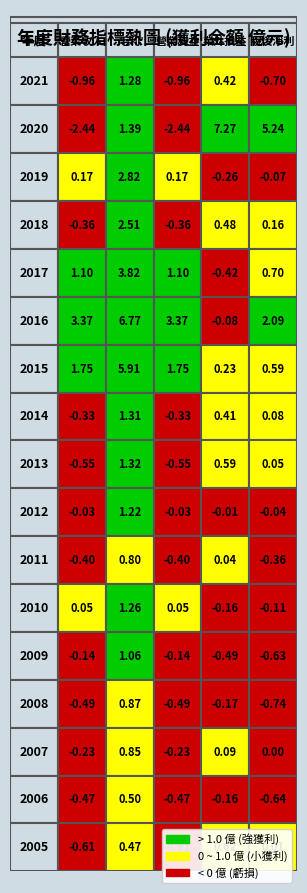

Reading left to right, transcribe all the data shown in this chart.

2021: 0=-1.0	1=1.3	2=-1.0	3=0.4	4=-0.7
2020: 0=-2.4	1=1.4	2=-2.4	3=7.3	4=5.2
2019: 0=0.2	1=2.8	2=0.2	3=-0.3	4=-0.1
2018: 0=-0.4	1=2.5	2=-0.4	3=0.5	4=0.2
2017: 0=1.1	1=3.8	2=1.1	3=-0.4	4=0.7
2016: 0=3.4	1=6.8	2=3.4	3=-0.1	4=2.1
2015: 0=1.8	1=5.9	2=1.8	3=0.2	4=0.6
2014: 0=-0.3	1=1.3	2=-0.3	3=0.4	4=0.1
2013: 0=-0.6	1=1.3	2=-0.6	3=0.6	4=0.1
2012: 0=-0.0	1=1.2	2=-0.0	3=-0.0	4=-0.0
2011: 0=-0.4	1=0.8	2=-0.4	3=0.0	4=-0.4
2010: 0=0.1	1=1.3	2=0.1	3=-0.2	4=-0.1
2009: 0=-0.1	1=1.1	2=-0.1	3=-0.5	4=-0.6
2008: 0=-0.5	1=0.9	2=-0.5	3=-0.2	4=-0.7
2007: 0=-0.2	1=0.8	2=-0.2	3=0.1	4=0.0
2006: 0=-0.5	1=0.5	2=-0.5	3=-0.2	4=-0.6
2005: 0=-0.6	1=0.5	2=-0.6	3=0.6	4=0.0